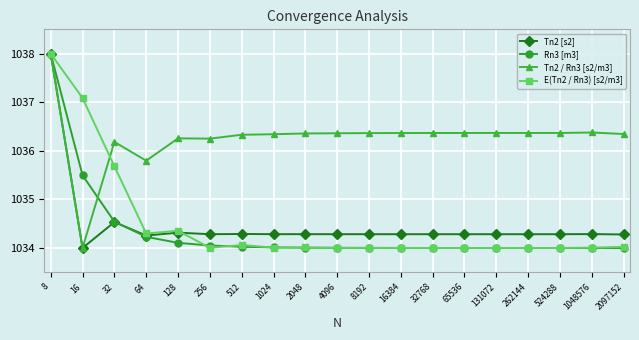

At how many categories does at least one series exceed 1035?

19